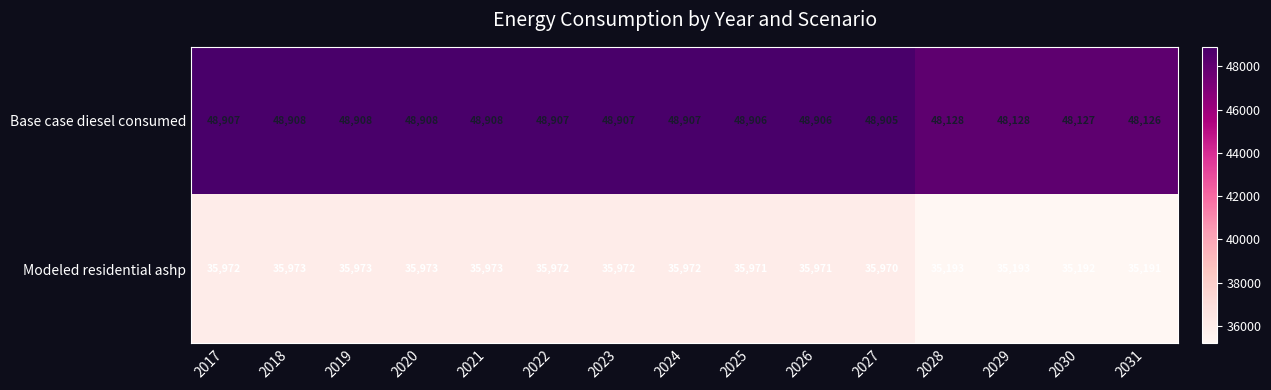

Rank the series at 2028 from highest to lowest value.

Base case diesel consumed, Modeled residential ashp